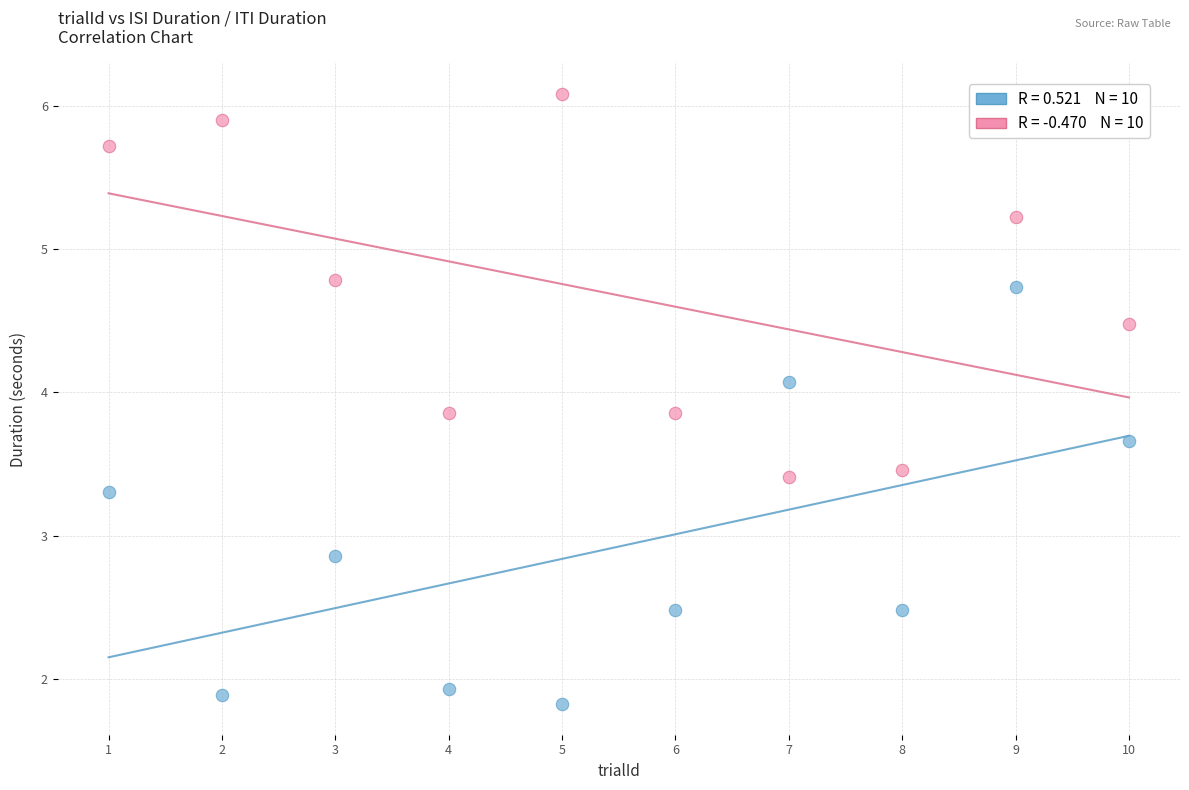

Across all data points, what is the range of X values (max minus min)?

9.0